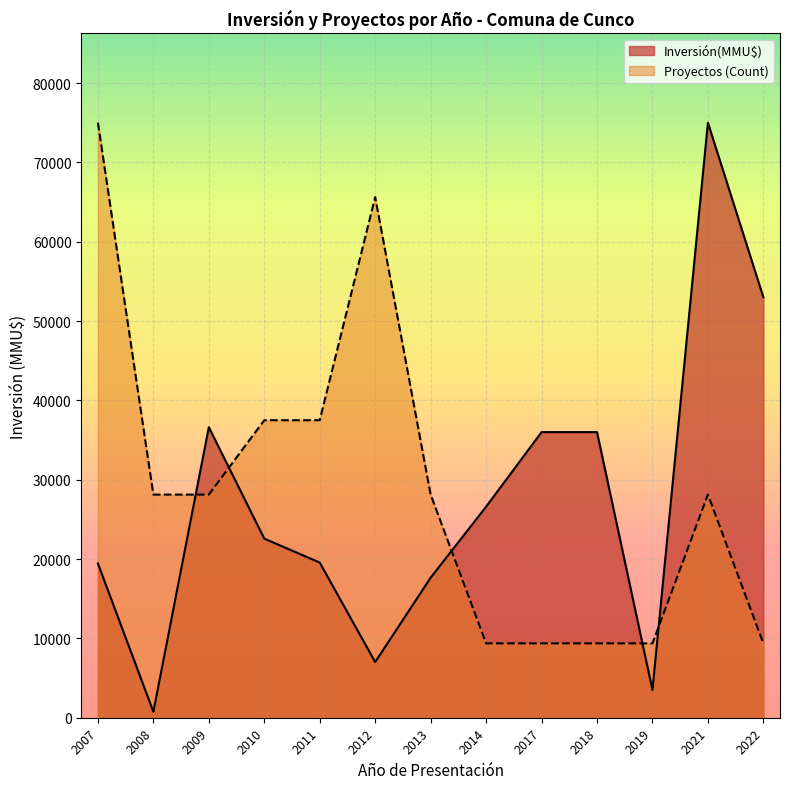

Does the chart display data point markers on the line(s)?

No